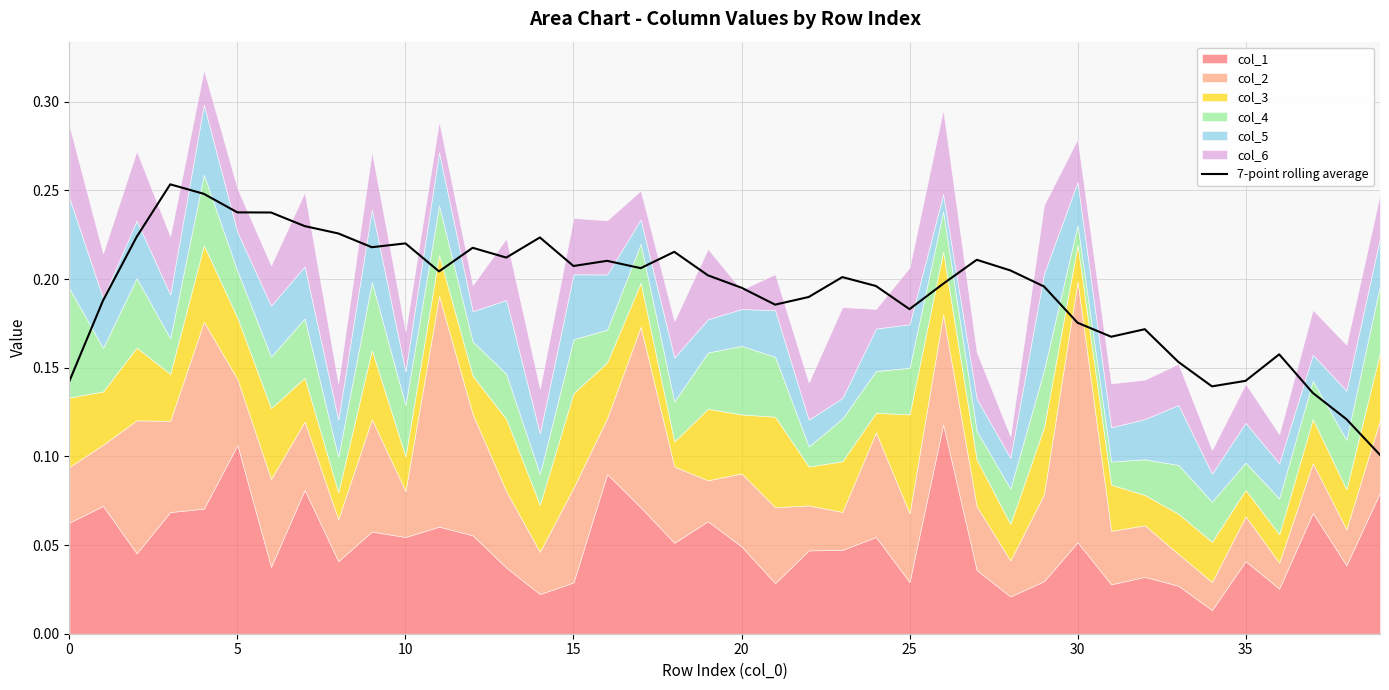

How many lines are shown in the chart?

1